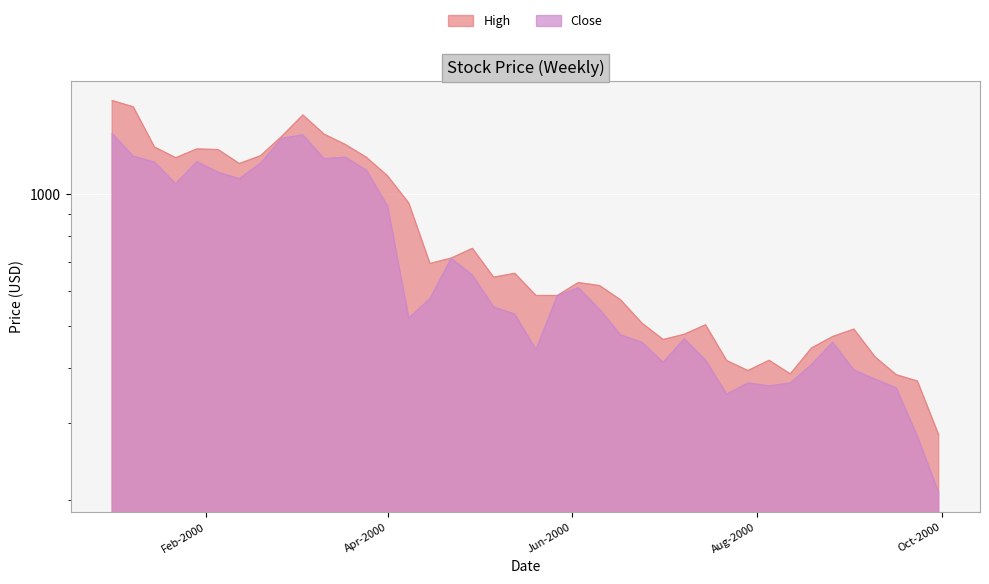

How many data points in Close are less than 551?

20